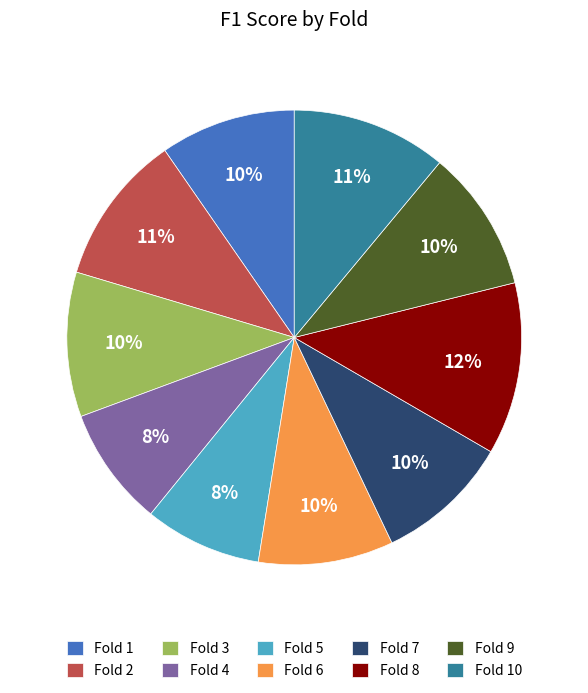

To the nearest percent, what portion does Fold 10 represent?

11%